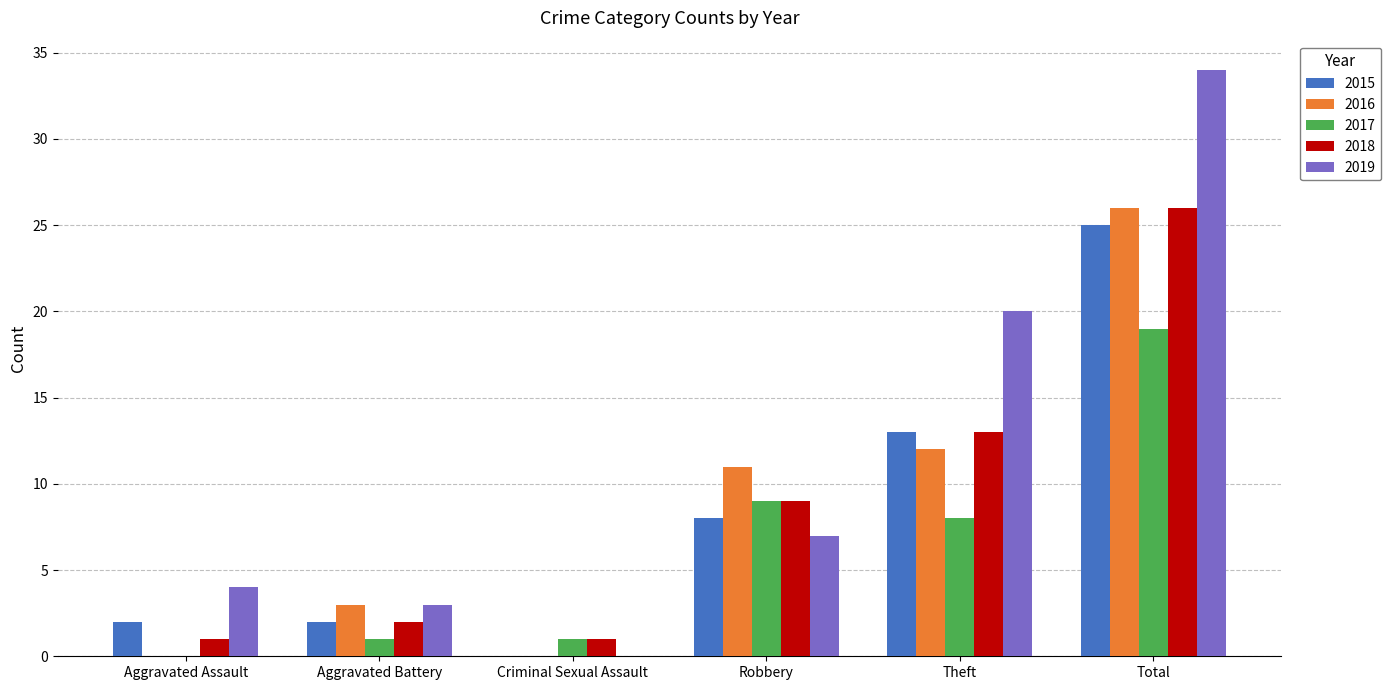

Which series has the largest total across all categories?

2019